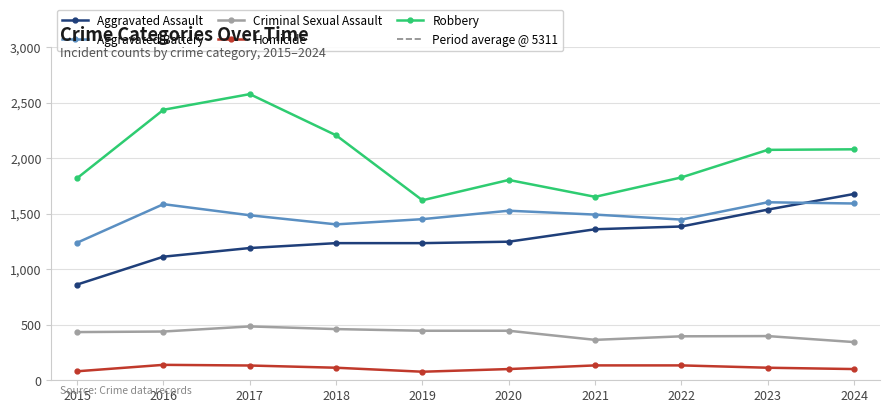

What is the sum of all Aggravated Assault values?

12844